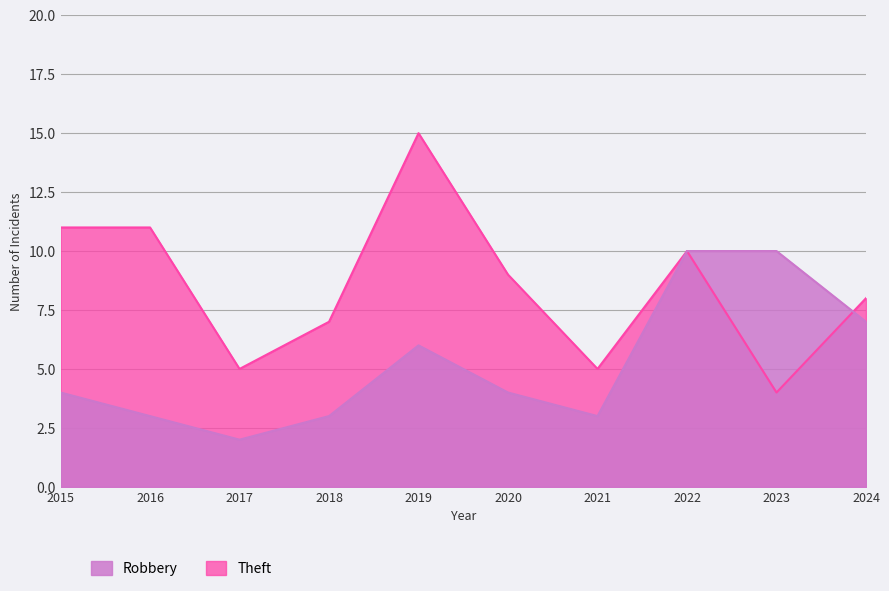

How many intersections are there between Theft and Robbery?

1